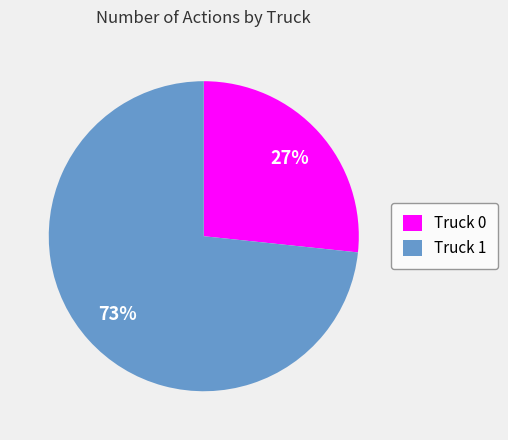

How many slices are in this pie chart?

2